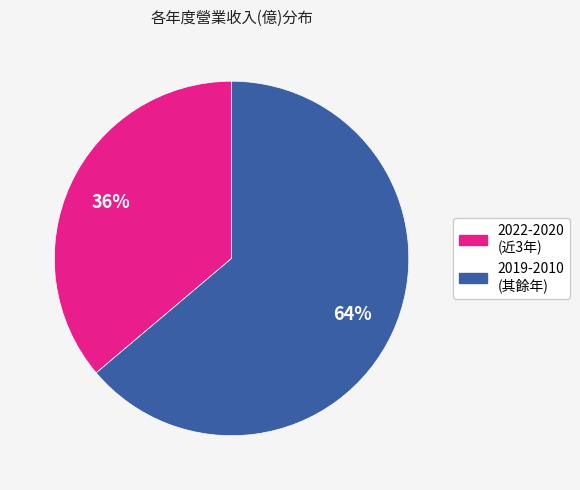

Is there a majority slice in this chart?

Yes